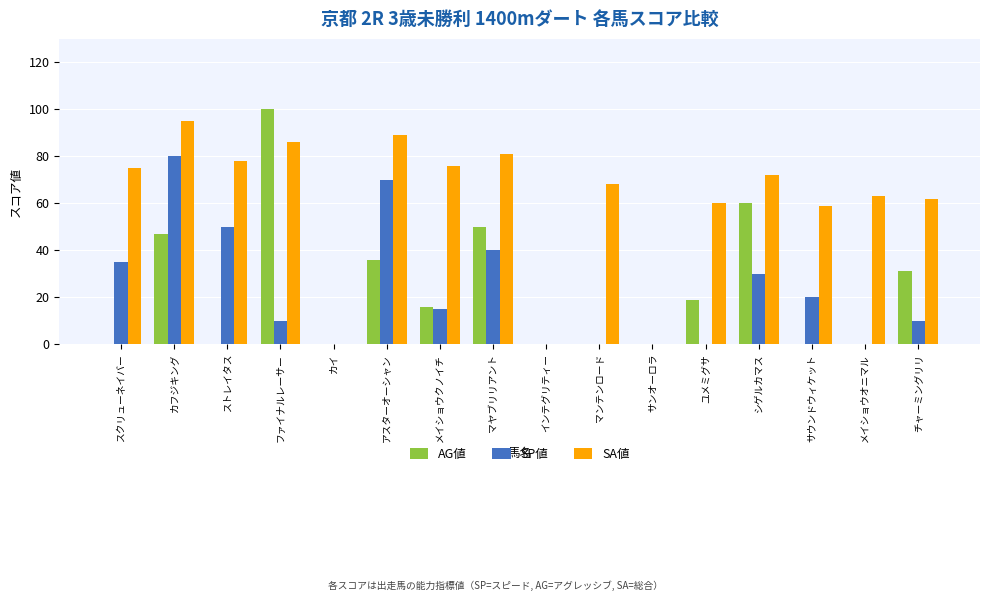

Reading left to right, what are all the values shown in this chart?

AG値: スクリューネイバー=0	カフジキング=47	ストレイタス=0	ファイナルレーサー=100	カイ=0	アスターオーシャン=36	メイショウクノイチ=16	マヤブリリアント=50	インテグリティー=0	マンテンロード=0	サンオーロラ=0	ユメミグサ=19	シゲルカマス=60	サウンドウィケット=0	メイショウオニマル=0	チャーミングリリ=31
SP値: スクリューネイバー=35	カフジキング=80	ストレイタス=50	ファイナルレーサー=10	カイ=0	アスターオーシャン=70	メイショウクノイチ=15	マヤブリリアント=40	インテグリティー=0	マンテンロード=0	サンオーロラ=0	ユメミグサ=0	シゲルカマス=30	サウンドウィケット=20	メイショウオニマル=0	チャーミングリリ=10
SA値: スクリューネイバー=75	カフジキング=95	ストレイタス=78	ファイナルレーサー=86	カイ=0	アスターオーシャン=89	メイショウクノイチ=76	マヤブリリアント=81	インテグリティー=0	マンテンロード=68	サンオーロラ=0	ユメミグサ=60	シゲルカマス=72	サウンドウィケット=59	メイショウオニマル=63	チャーミングリリ=62